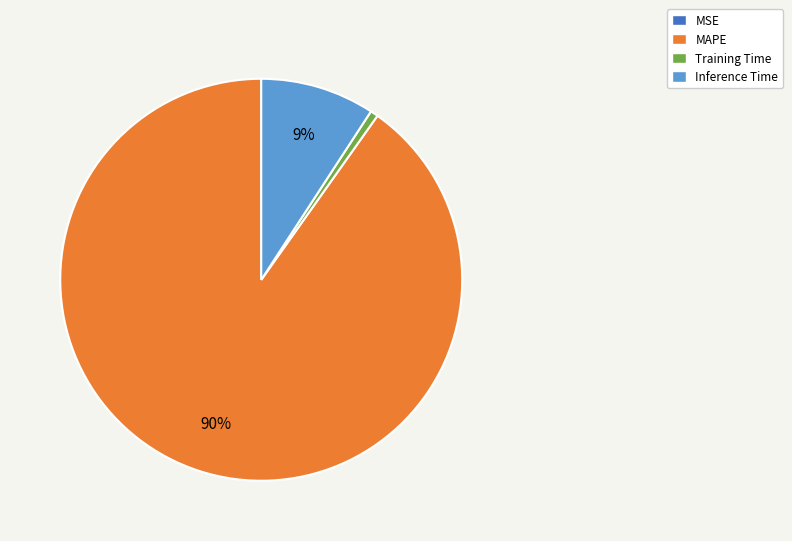

To the nearest percent, what percentage of the pie is Training Time?

1%